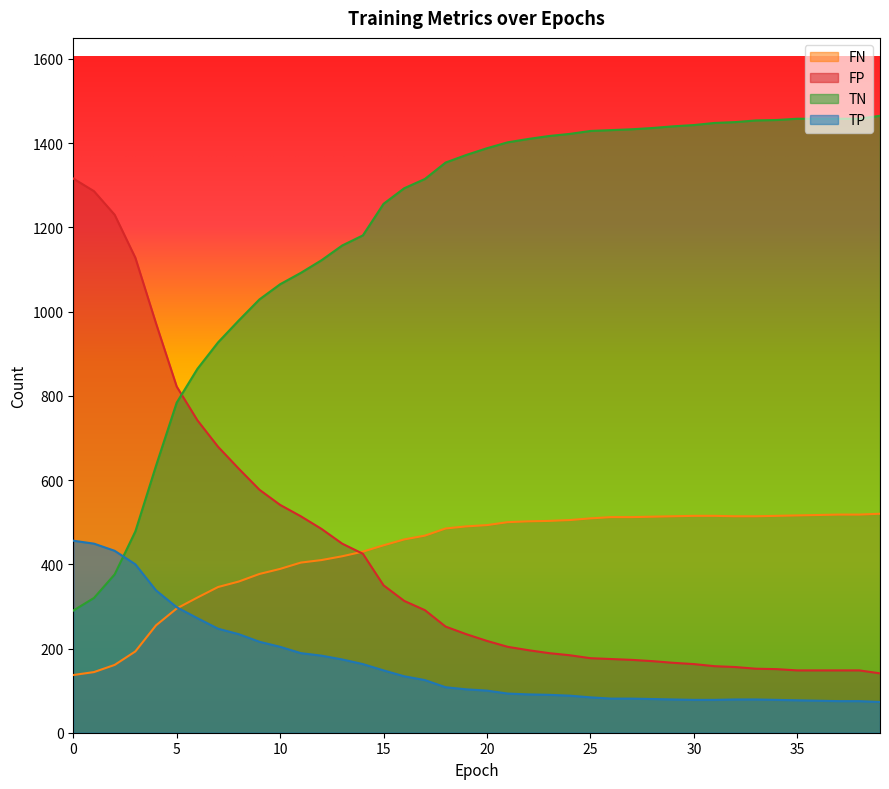

True or false: FP has more than 0 points higher than both neighbors.

False